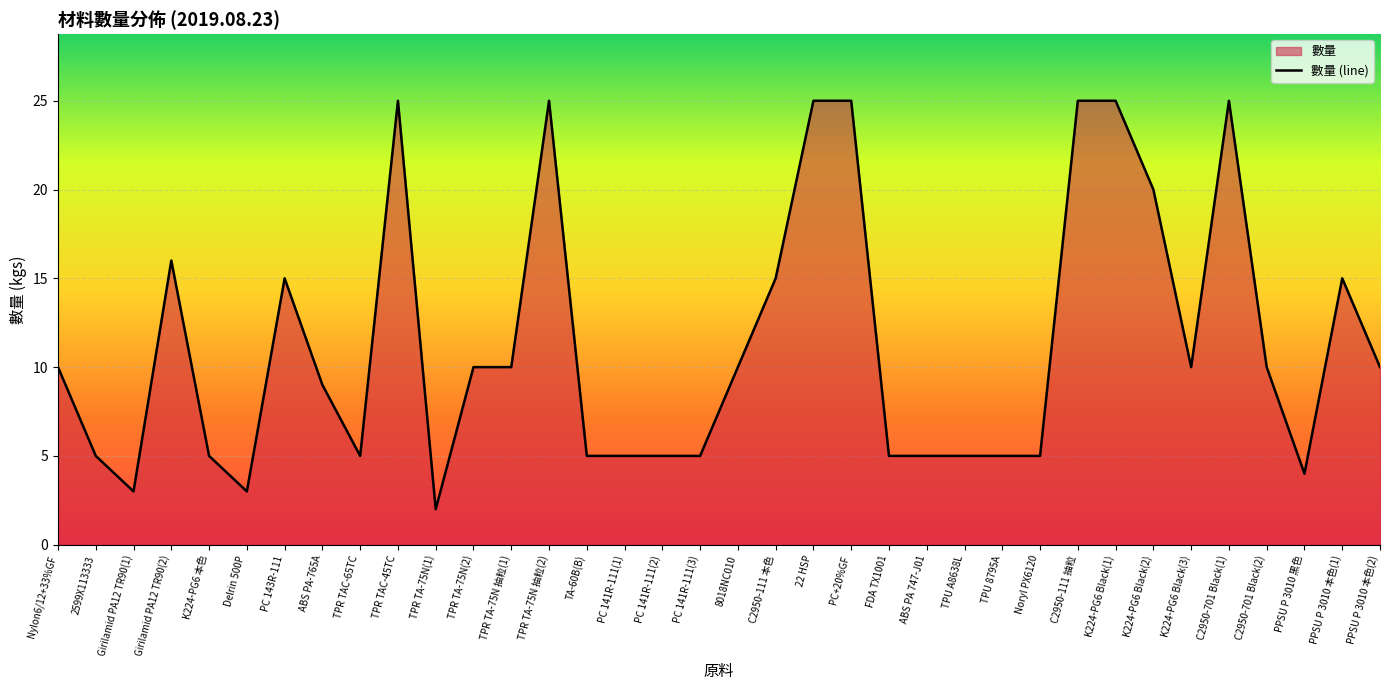

What is the label of the 27th point from the left?

Noryl PX6120